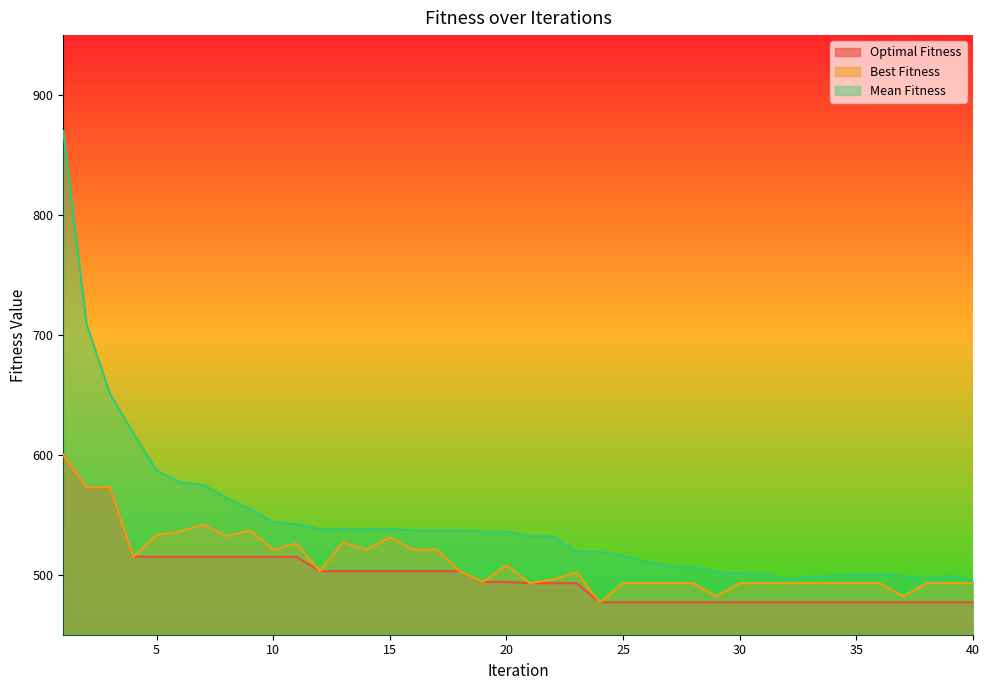

What is the value of the Best Fitness point at the 25th from the left?

493